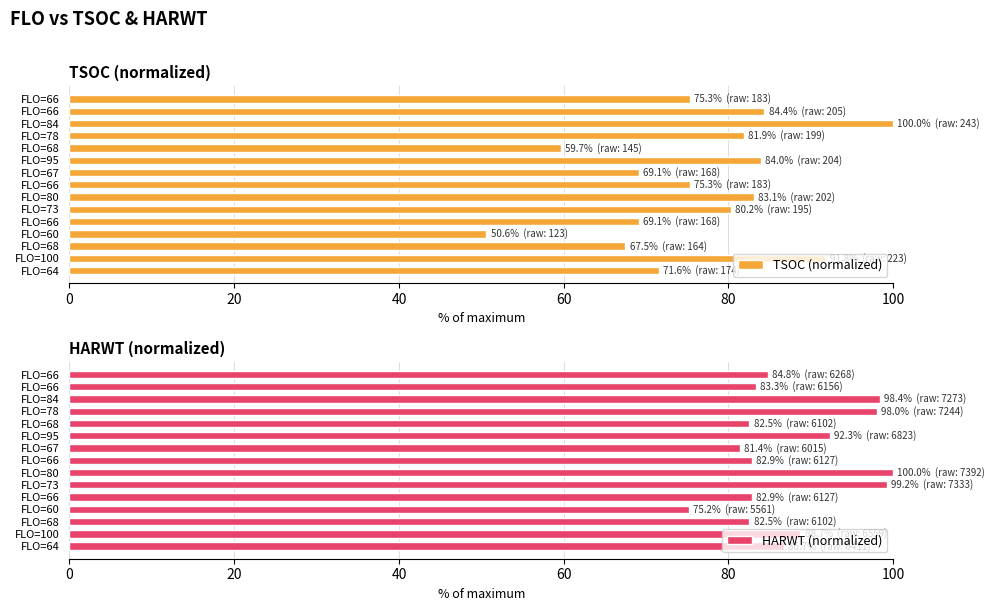

What is the greatest value displayed?

100.0